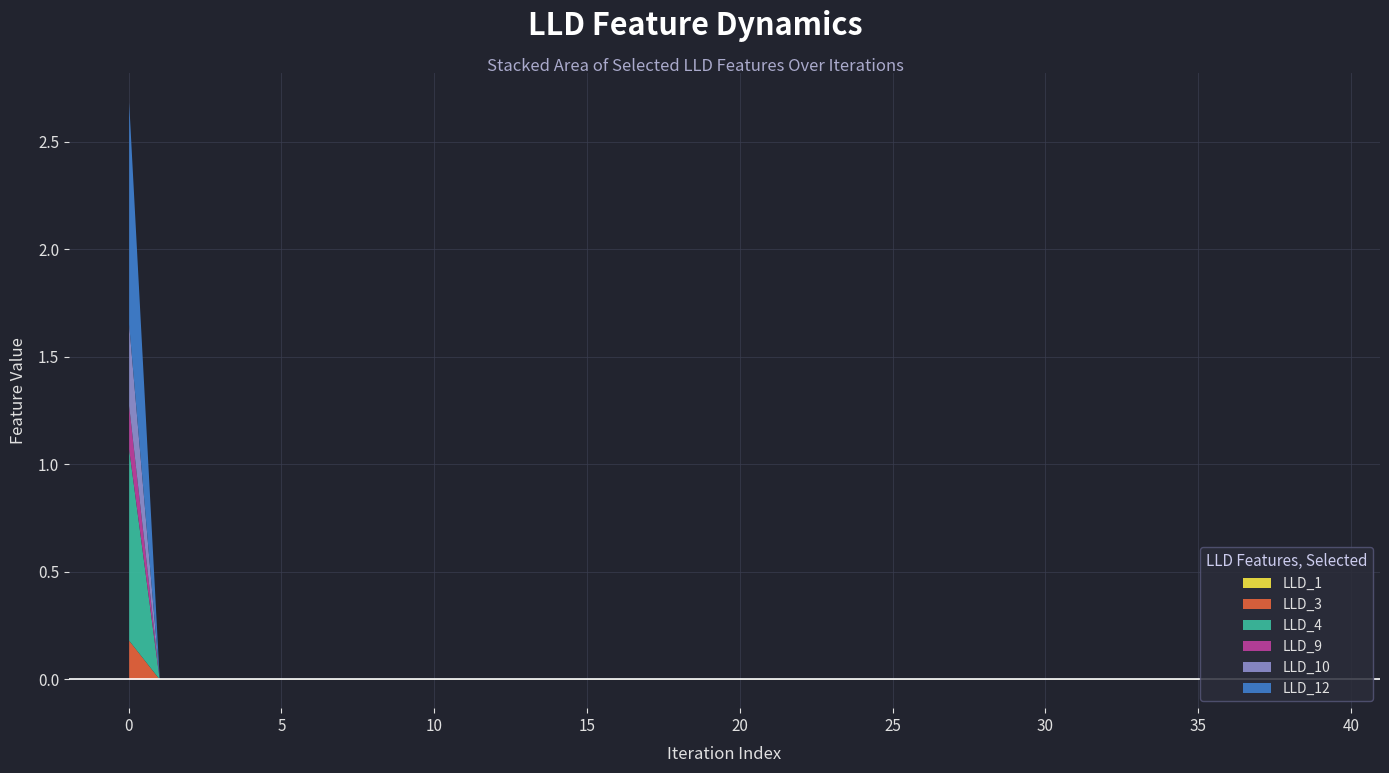

What are all the series names shown in the legend?

LLD_1, LLD_3, LLD_4, LLD_9, LLD_10, LLD_12